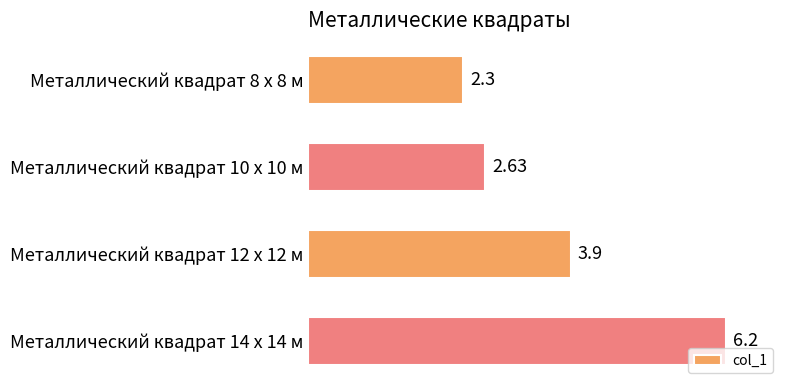

What is the difference between the second highest and minimum values?

1.6